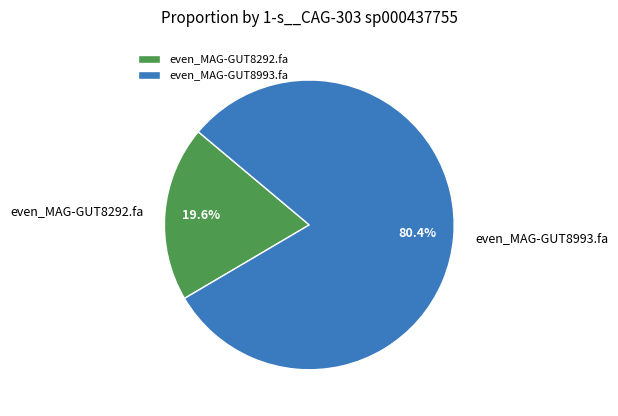

Is there any slice that represents more than half of the pie?

Yes